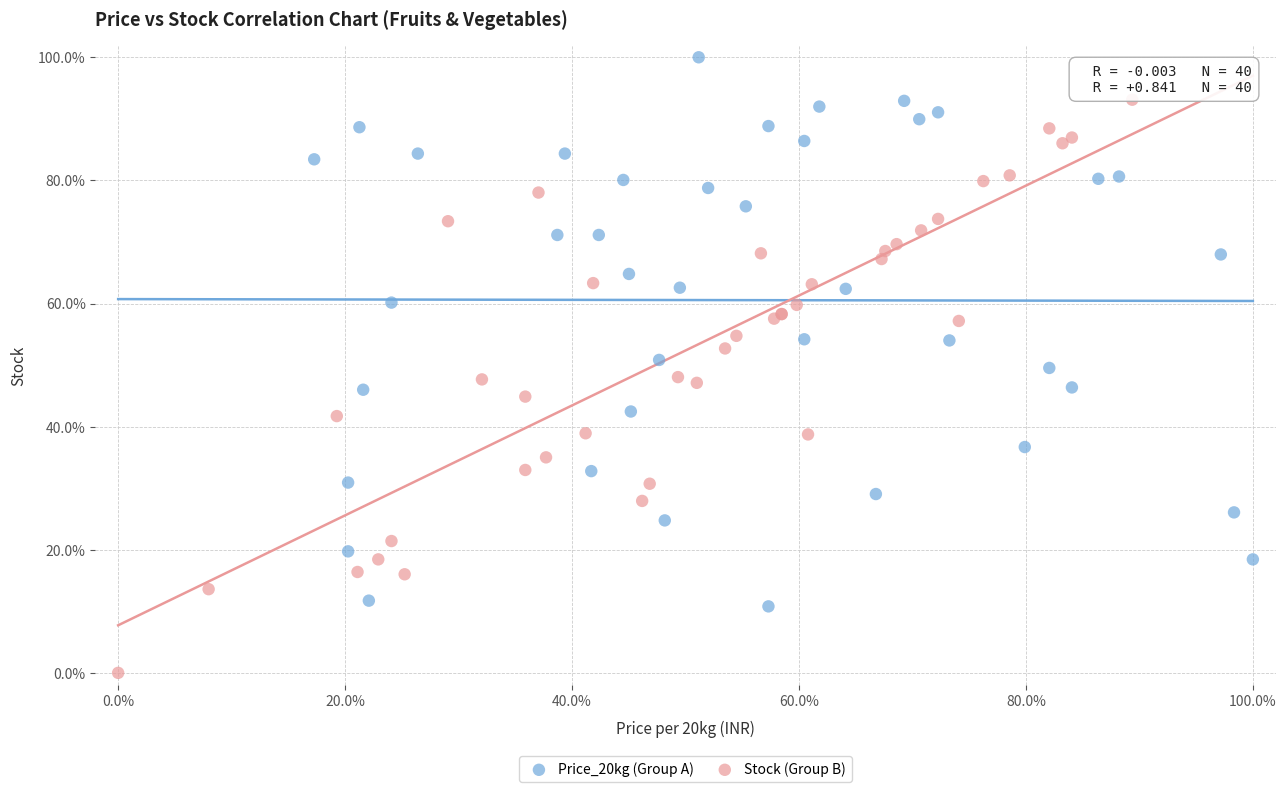

Which series reaches the maximum Y coordinate?

Price_20kg (Group A)